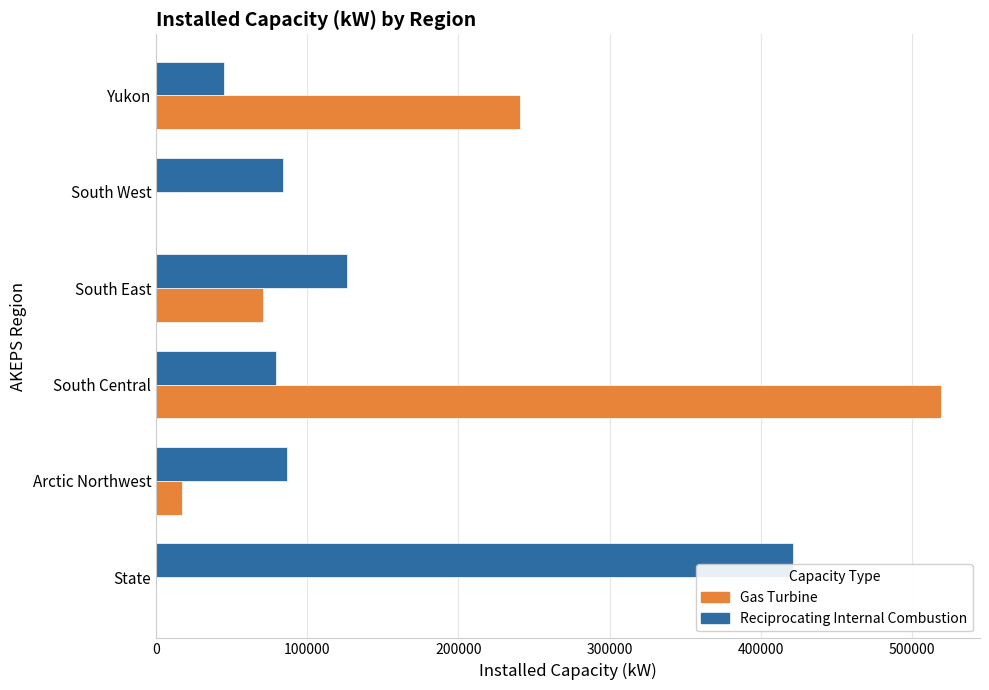

What is the maximum value shown in the chart?

519100